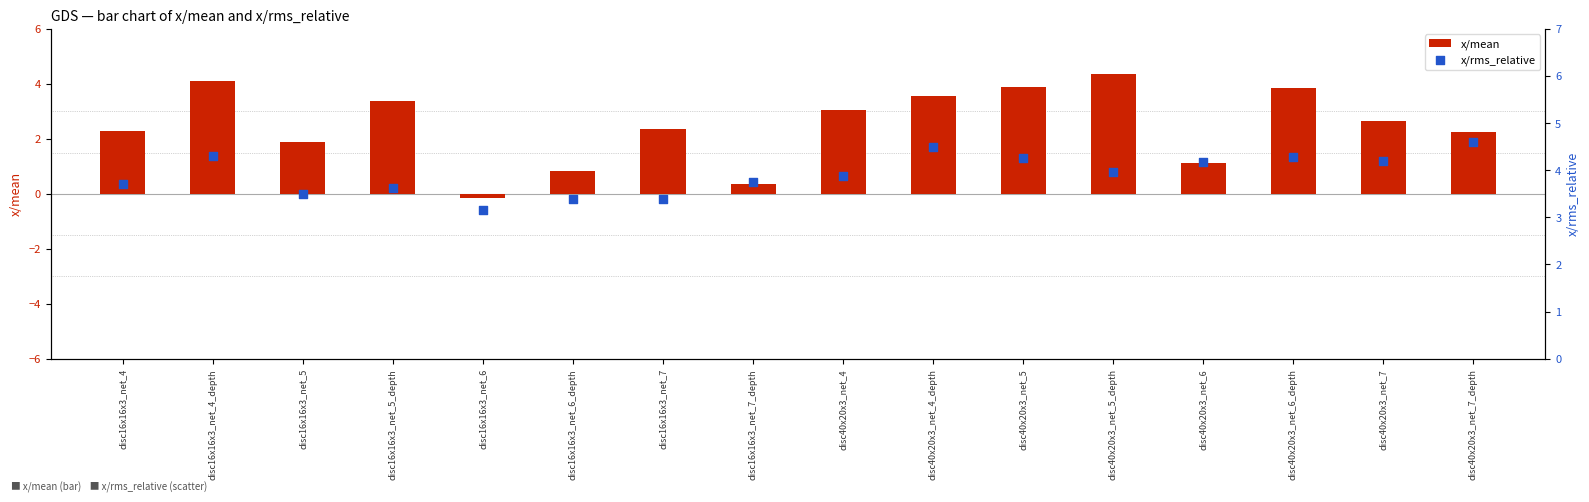

Which series has the largest total across all categories?

x/rms_relative